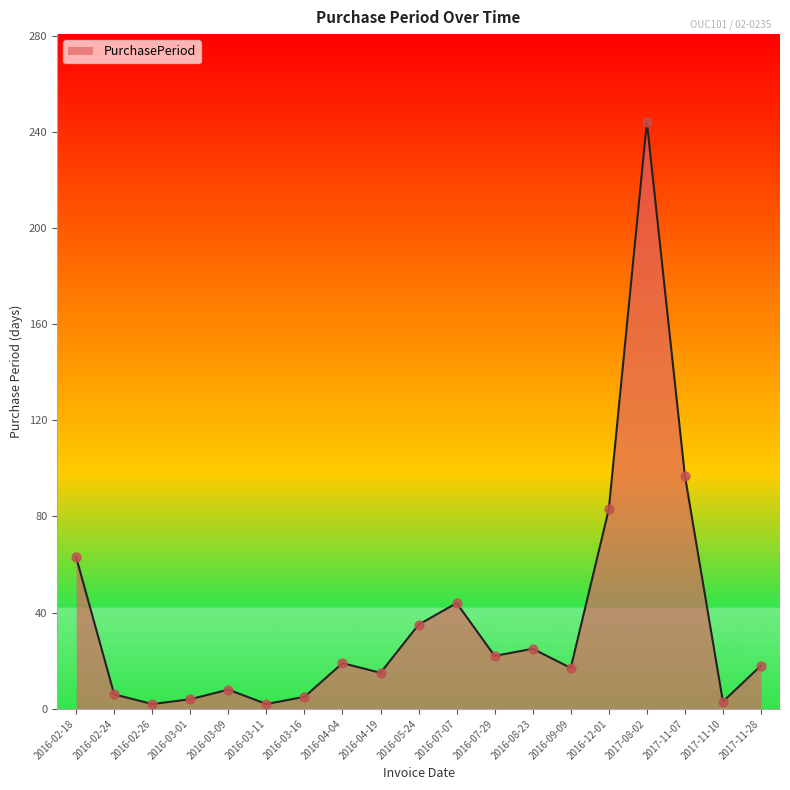

Which has a higher value, 2016-08-23 or 2016-12-01?

2016-12-01